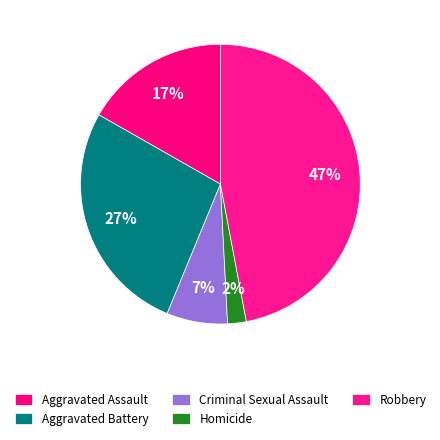

Which has a higher value, Aggravated Assault or Robbery?

Robbery